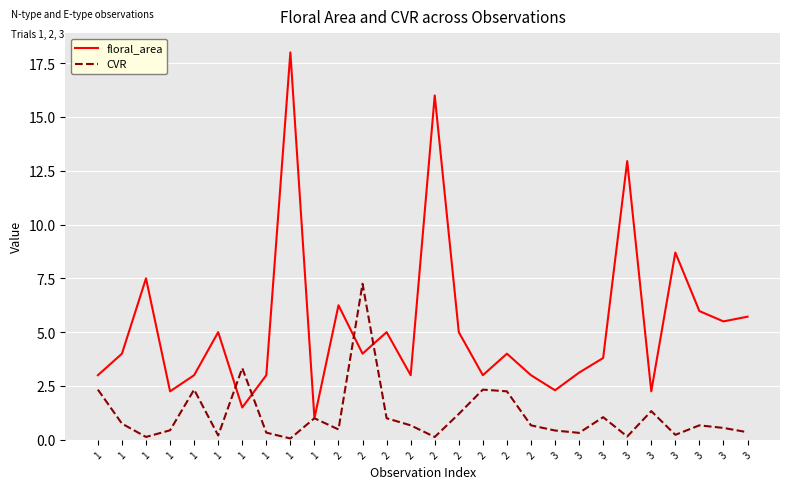

At 2, list the series in order from largest to smallest.

floral_area, CVR